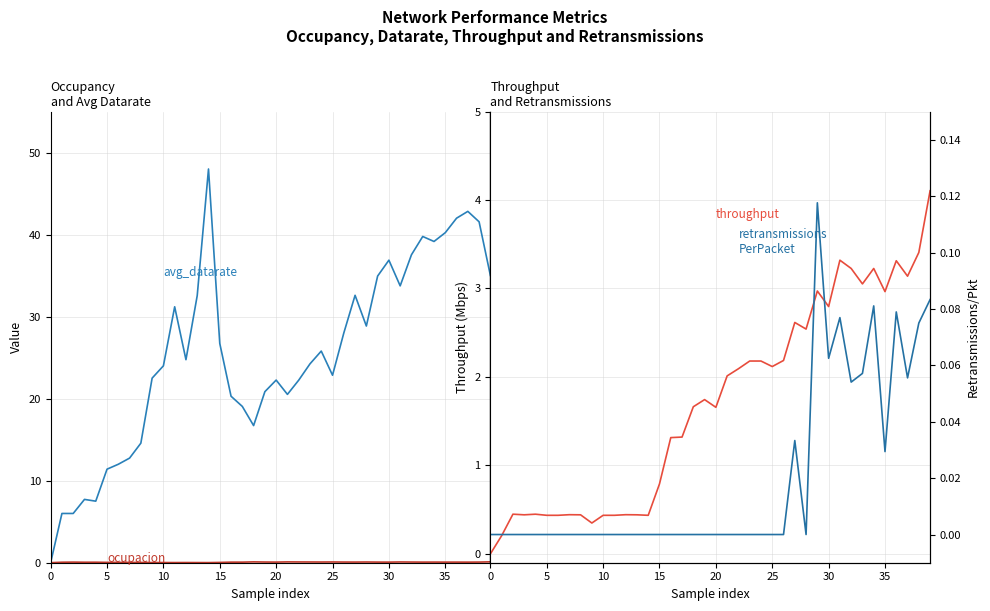

Is this an area chart (filled region under the line)?

No